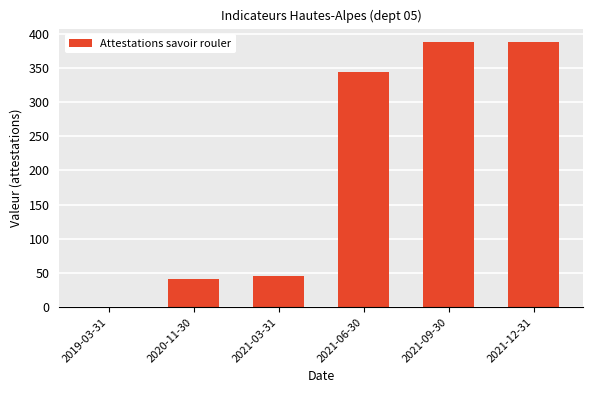

Reading left to right, list all the values displayed in this chart.

2019-03-31=0	2020-11-30=41	2021-03-31=46	2021-06-30=344	2021-09-30=388	2021-12-31=388